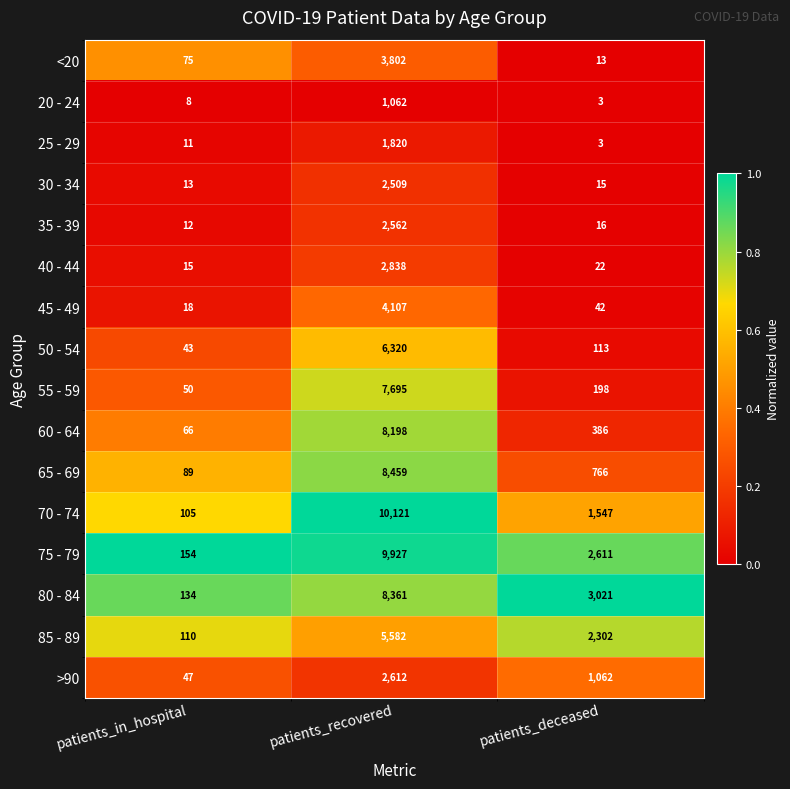

Is the value of 40 - 44 at patients_deceased greater than the value of 65 - 69 at patients_in_hospital?

No